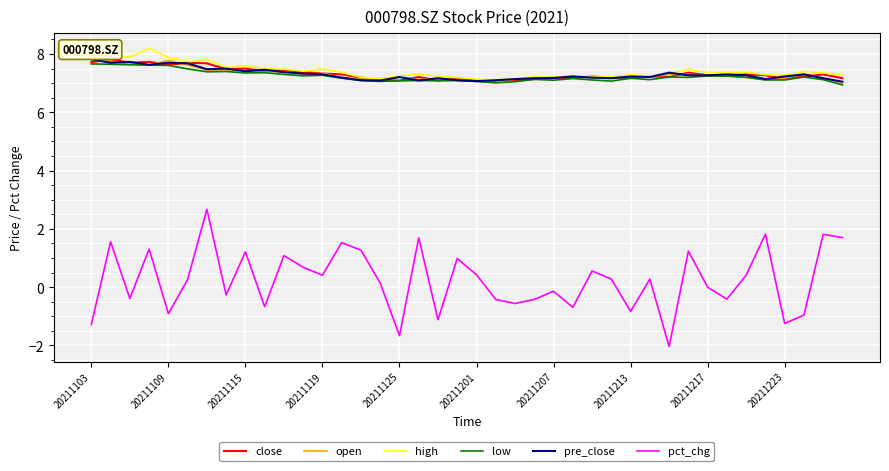

Count the number of categories in the chart.

40